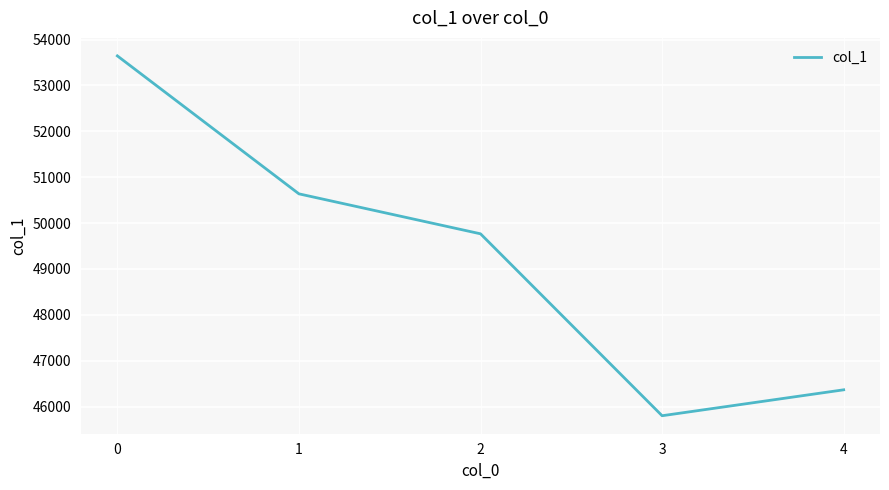

Which label corresponds to the smallest value in the chart?

3